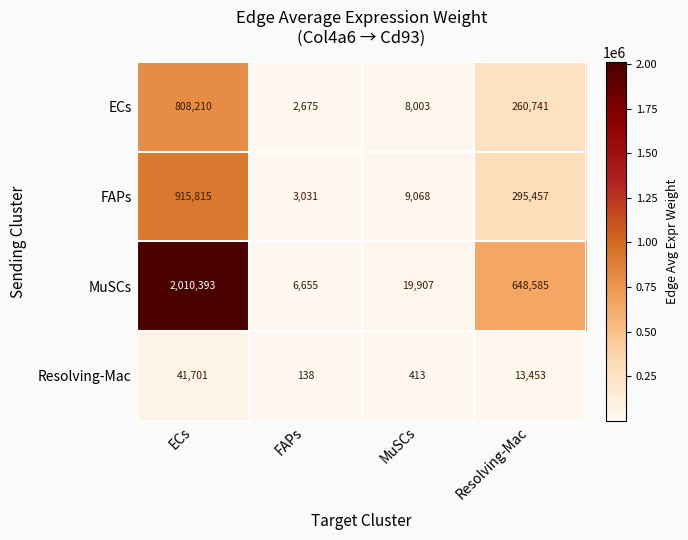

True or false: FAPs has a value of 260662 at ECs.

False